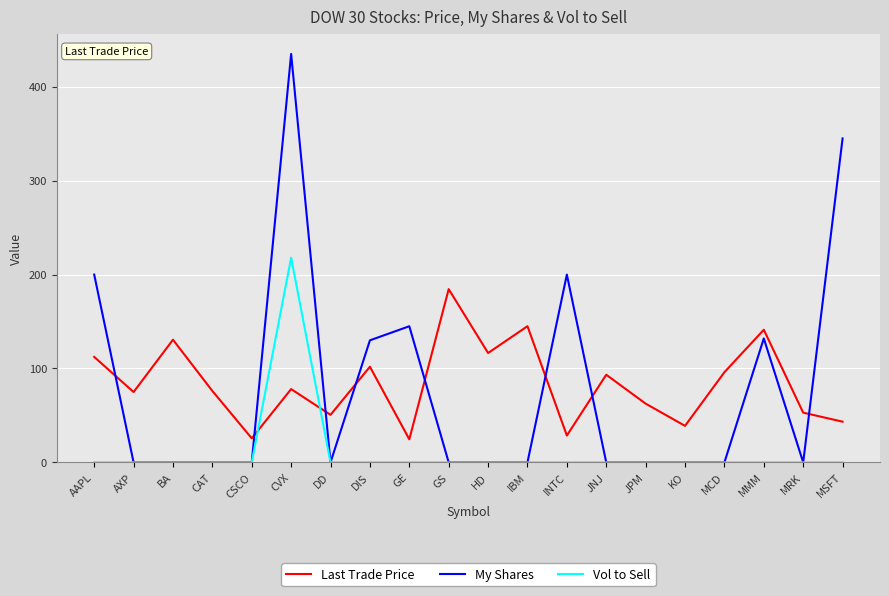

Which series has the largest total across all categories?

Last Trade Price